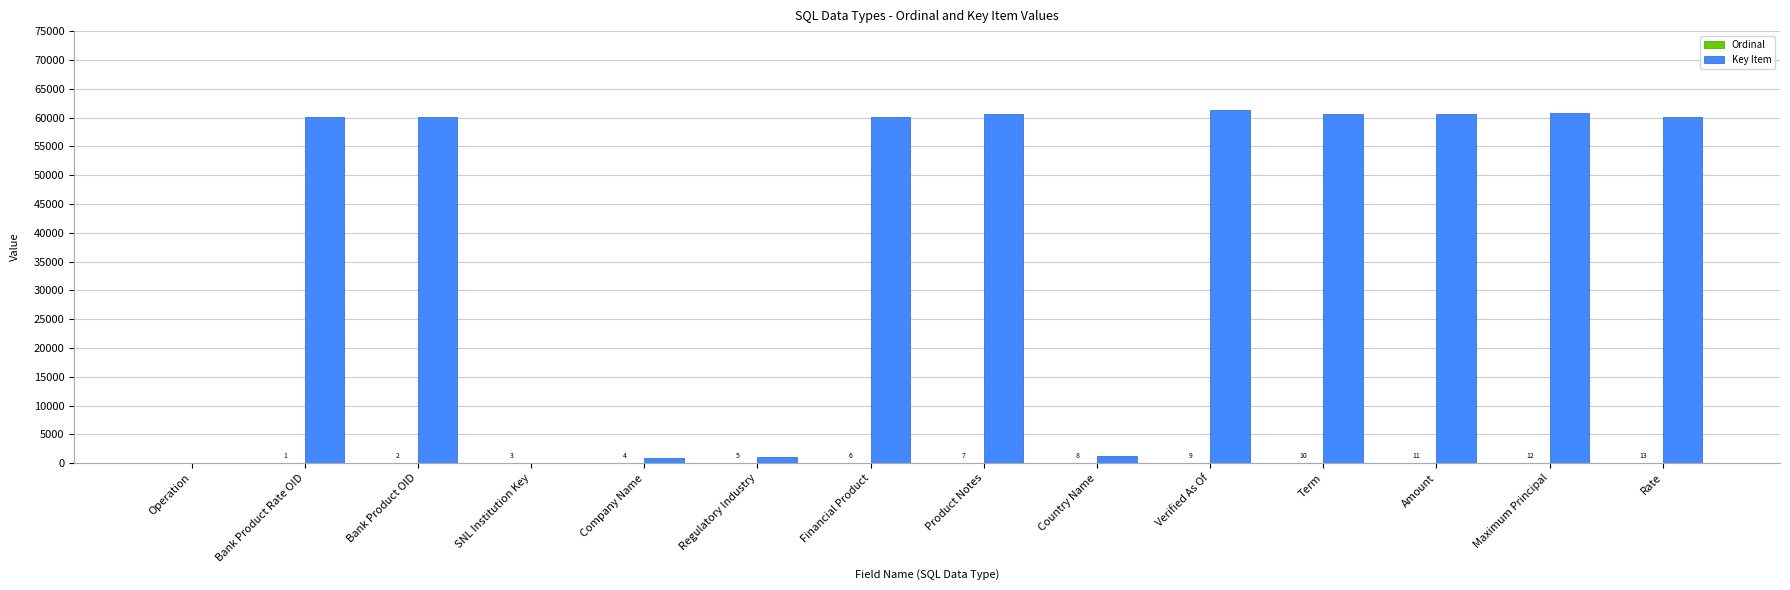

The value of Key Item at Maximum Principal is 60709. True or false?

True